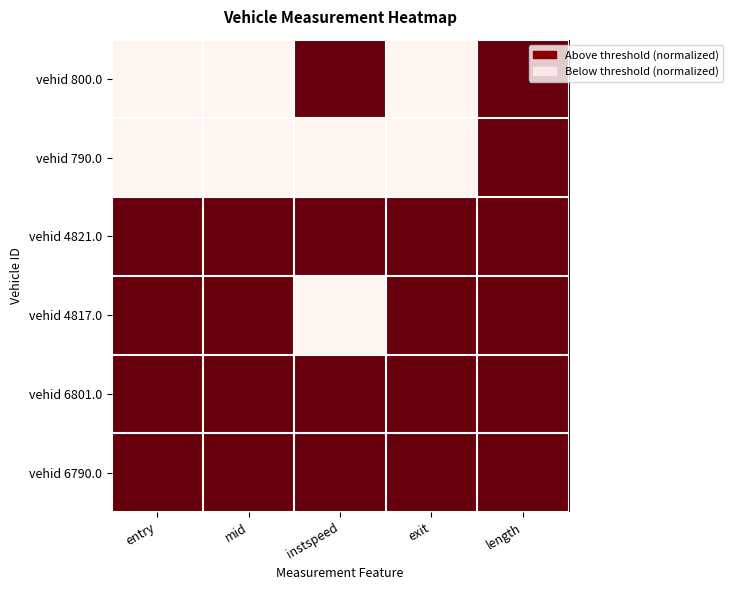

Which category has the lowest value across all series?

entry